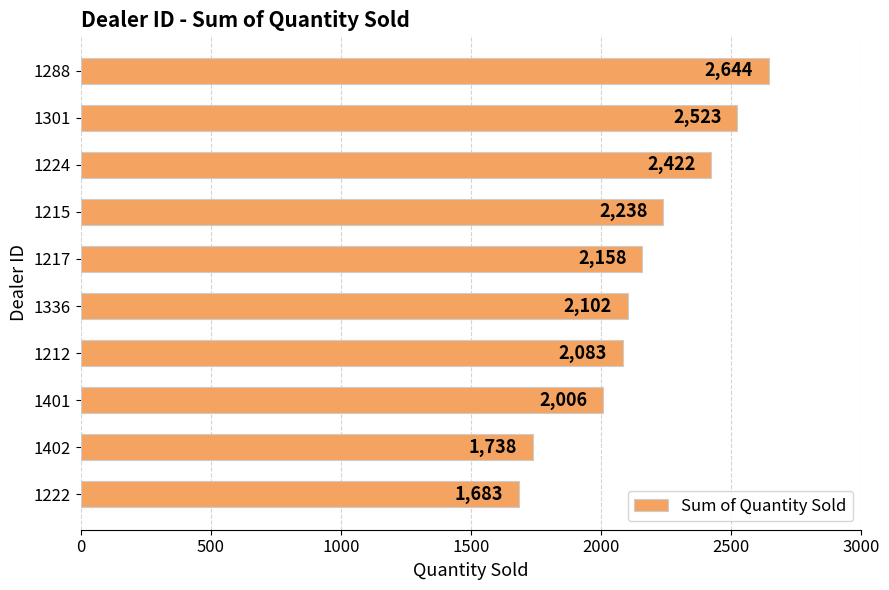

Which has a higher value, 1401 or 1215?

1215